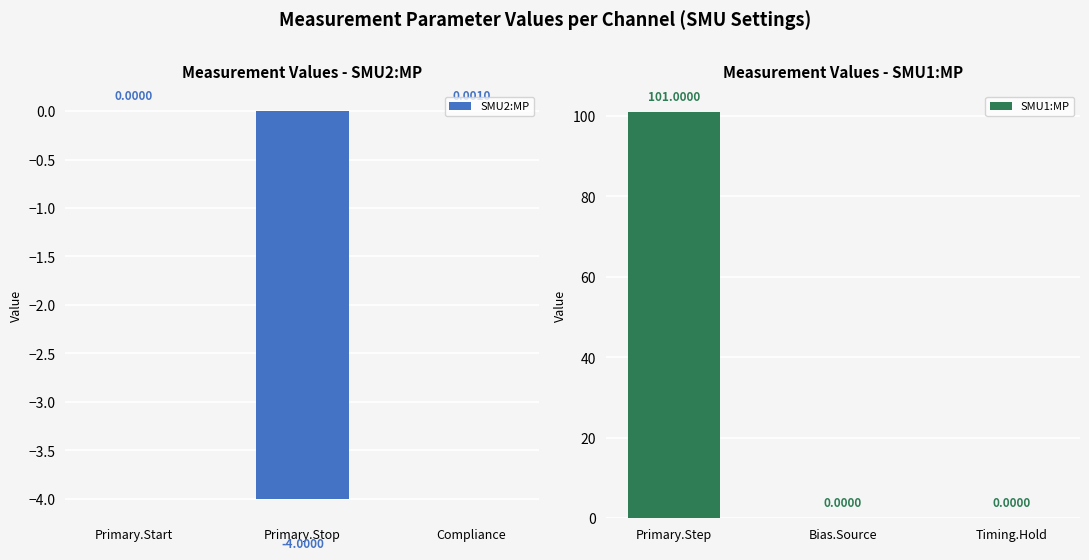

Count the SMU1:MP values in the range 0 to 101.

3